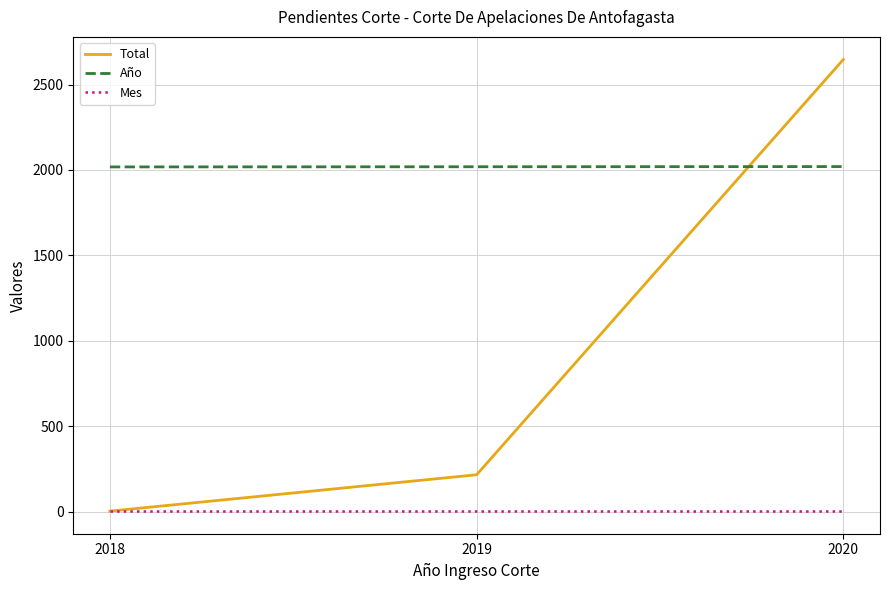

The value of Mes at 2018 is 6. True or false?

True